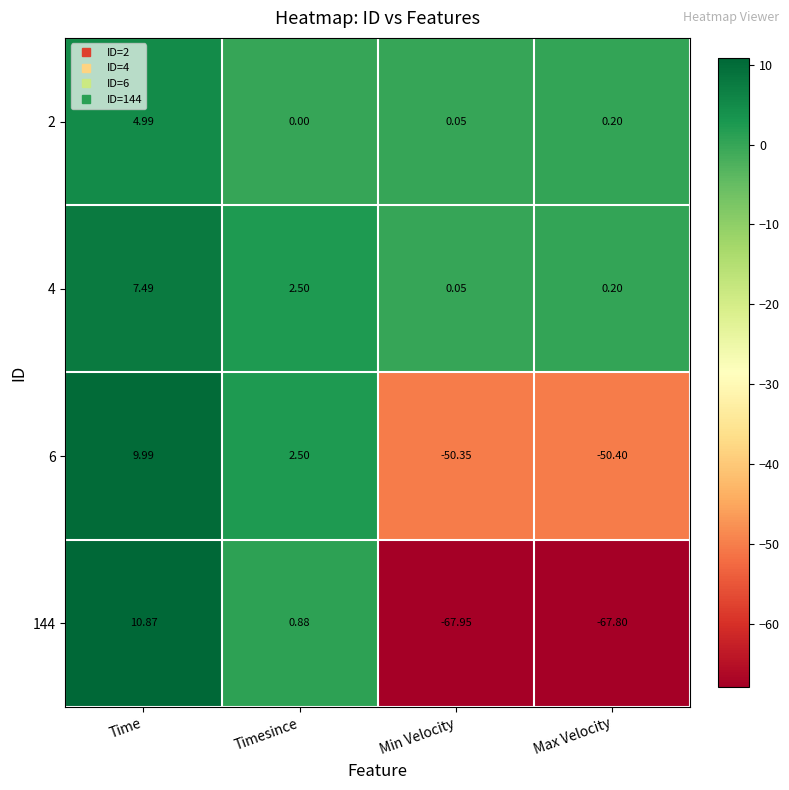

Is the value of 144 at Max Velocity greater than the value of 2 at Max Velocity?

No